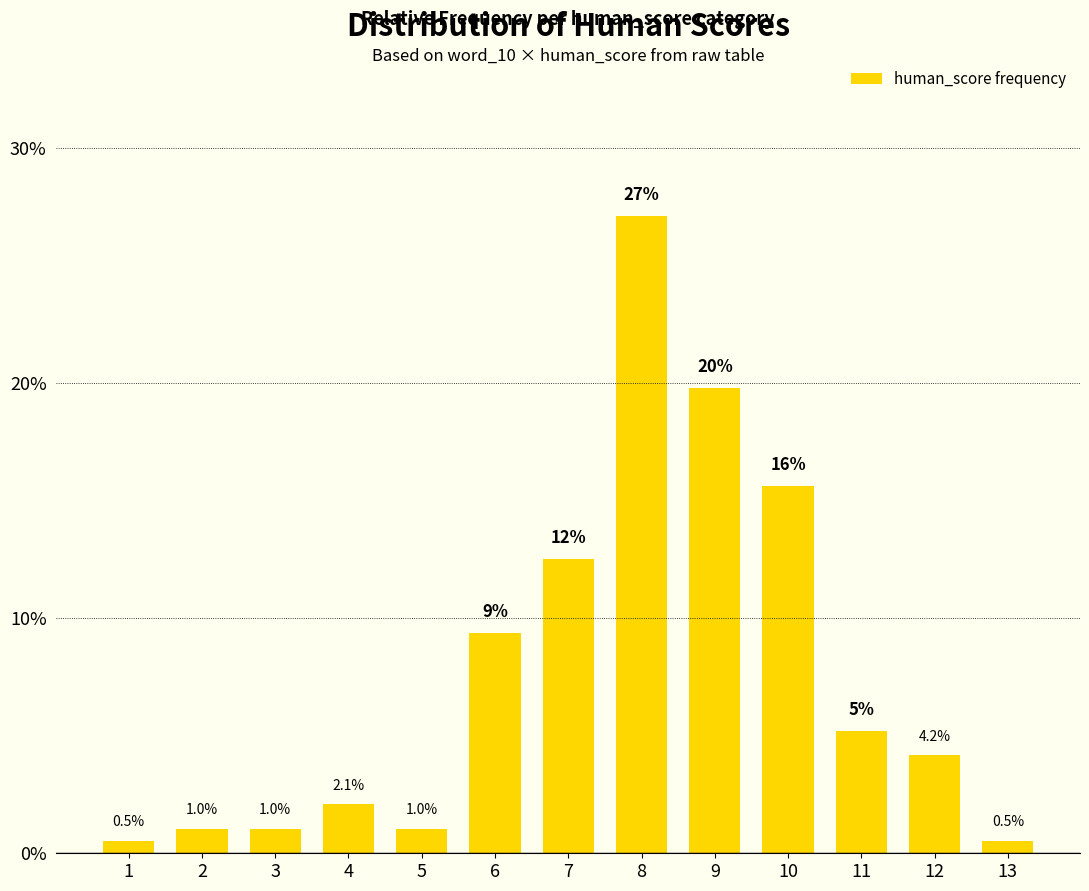

What is the difference between the second highest and minimum values?

19.3